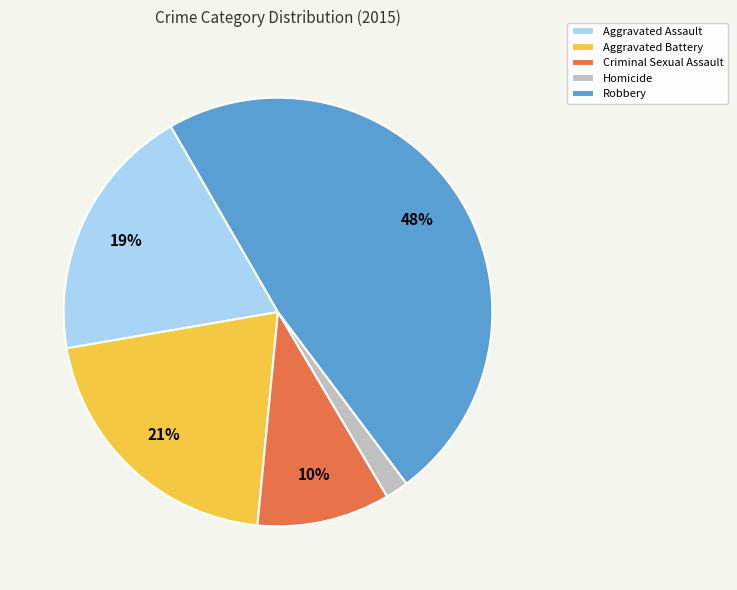

Count the number of slices in the pie.

5